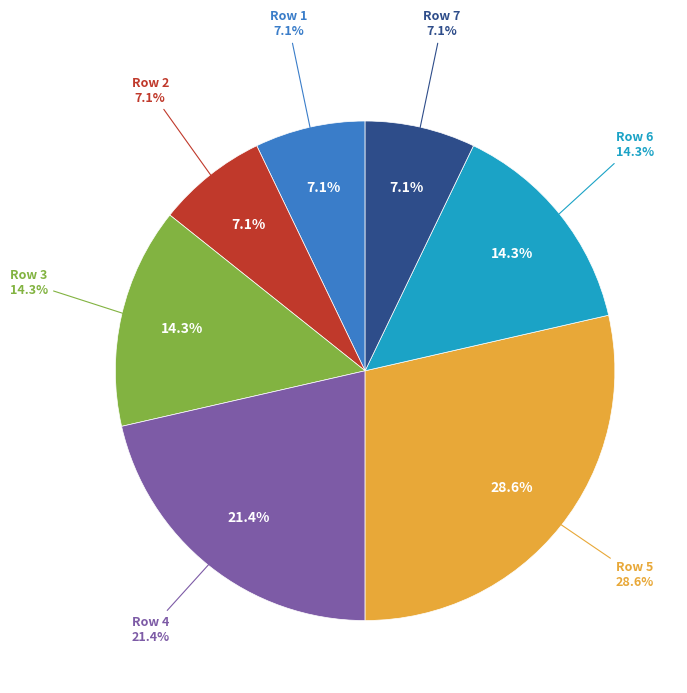

Which category has the biggest portion of the pie?

5